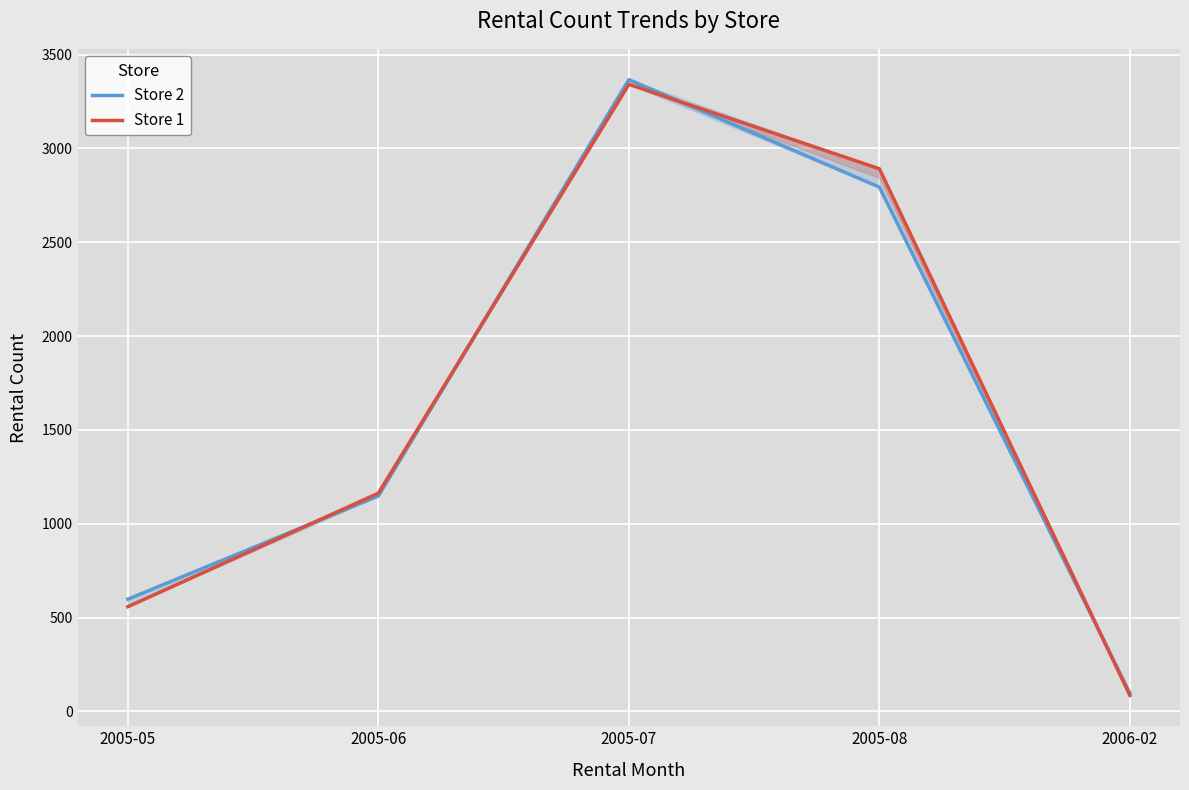

What is the difference between the maximum and minimum values in the Store 1 series?

3257